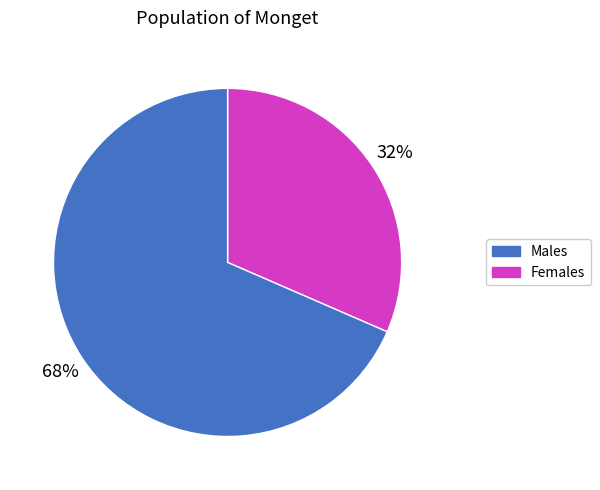

Is there a majority slice in this chart?

Yes